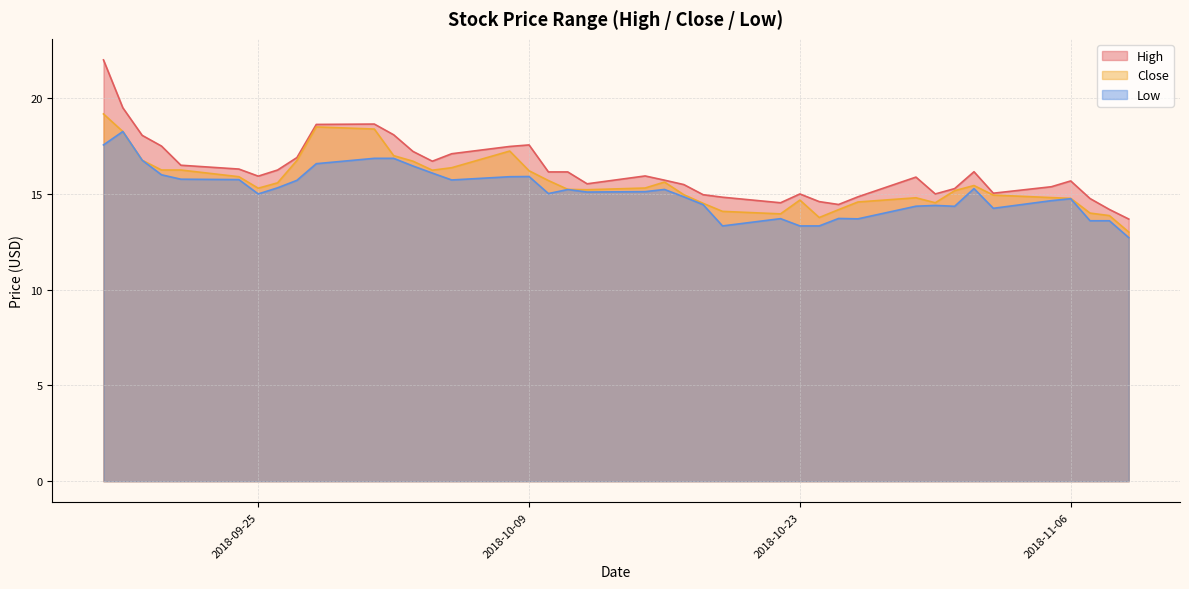

True or false: Close and Low intersect in this chart.

False